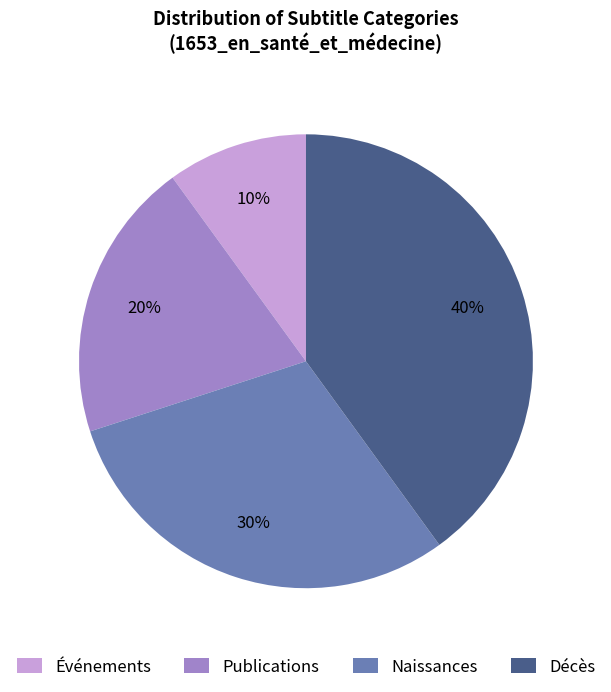

Does Naissances represent more than half of the total?

No